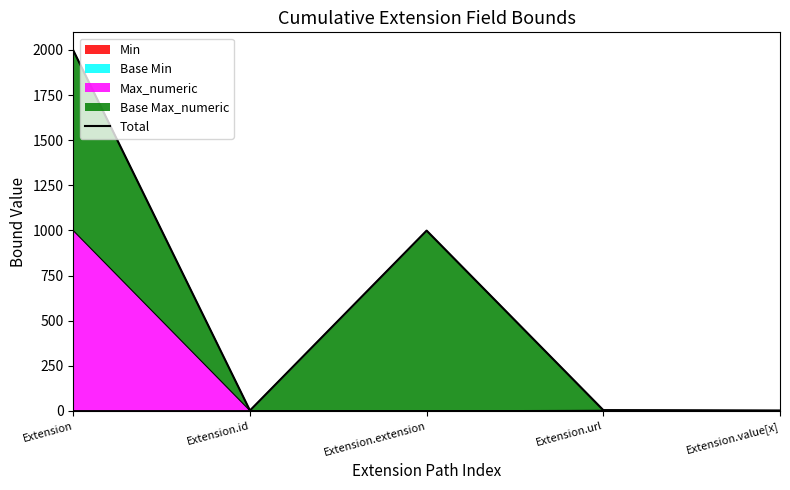

What is the label of the 2nd point from the left?

Extension.id